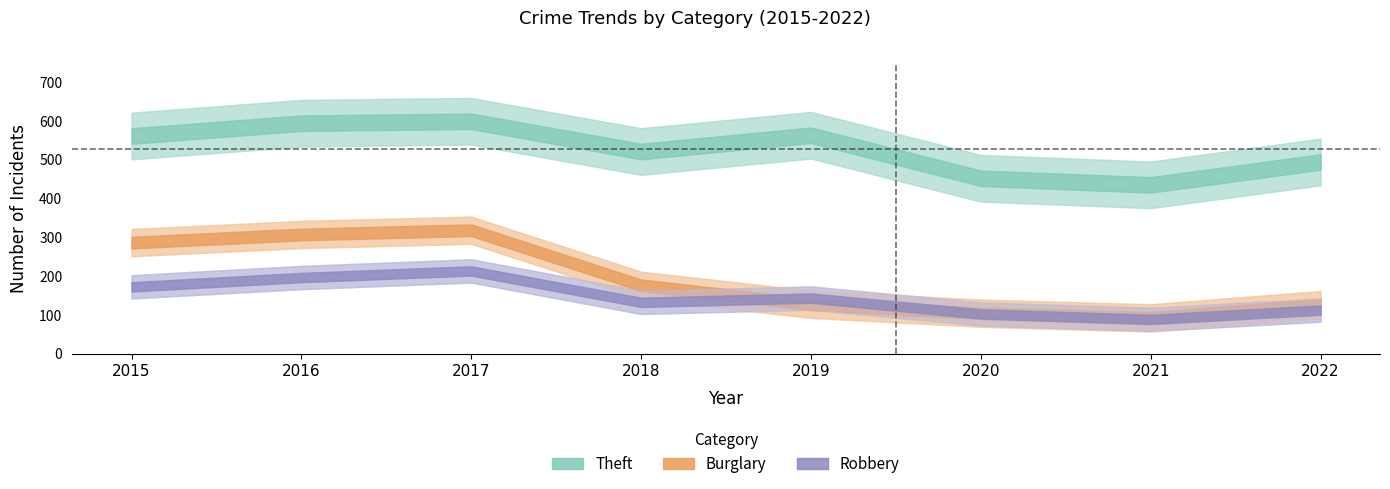

Reading left to right, transcribe all the data shown in this chart.

Theft: 2015=561	2016=594	2017=599	2018=521	2019=563	2020=452	2021=435	2022=494
Burglary: 2015=286	2016=307	2017=318	2018=176	2019=127	2020=104	2021=92	2022=126
Robbery: 2015=172	2016=196	2017=213	2018=132	2019=143	2020=102	2021=88	2022=112